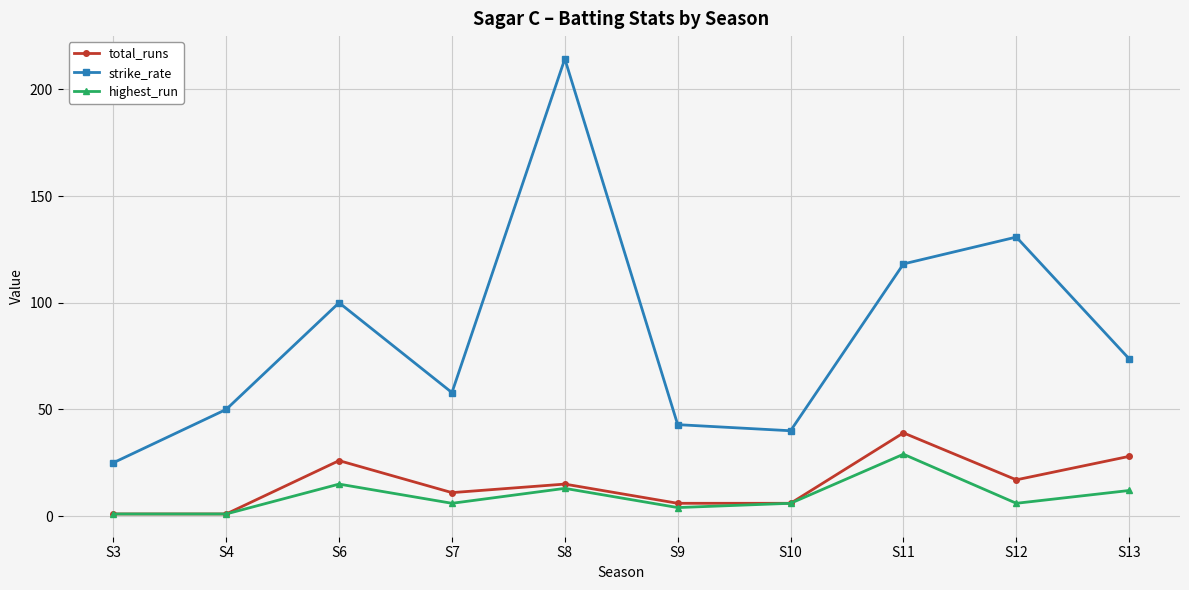

True or false: strike_rate and total_runs intersect in this chart.

False